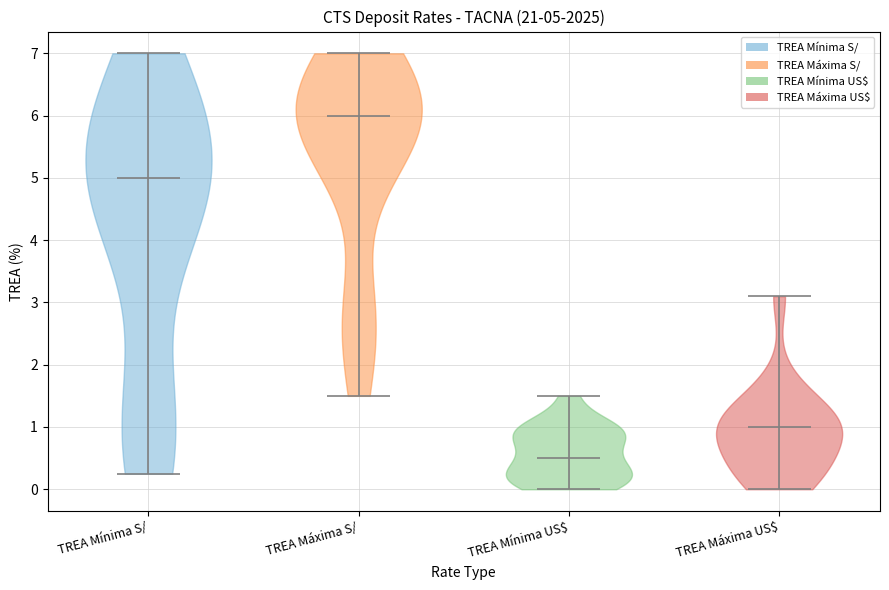

Which violin has the lowest median line?

TREA Mínima US$